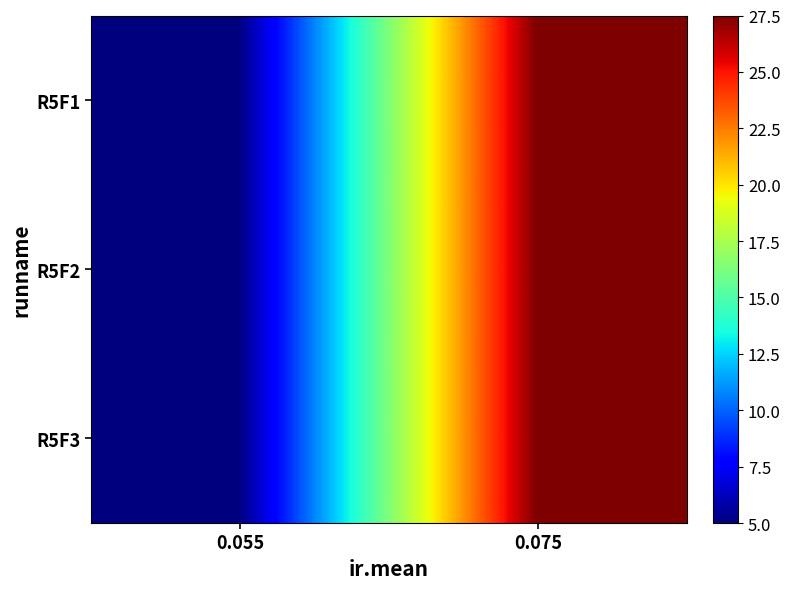

Reading left to right, list all the values displayed in this chart.

R5F1: 0.055=5.0	0.075=27.5
R5F2: 0.055=5.0	0.075=27.5
R5F3: 0.055=5.0	0.075=27.5